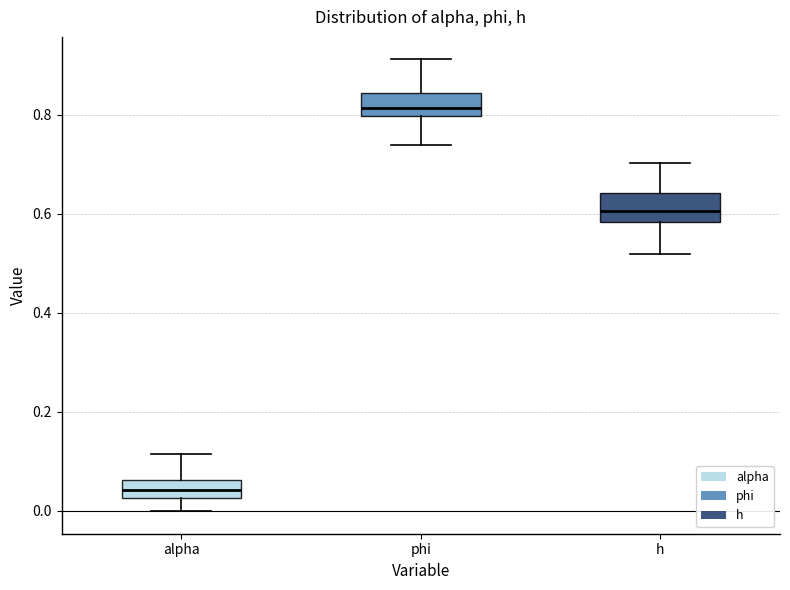

Reading left to right, read every box against the y-axis: the position of its median line, the range the box covers, and the ends of its whiskers. The values are not printed on the chart, so give them approximately, as read against the axis.

alpha: median 0.04, box 0.02 to 0.06, whiskers 0.00 to 0.12
phi: median 0.82, box 0.80 to 0.84, whiskers 0.74 to 0.92
h: median 0.60, box 0.58 to 0.64, whiskers 0.52 to 0.70